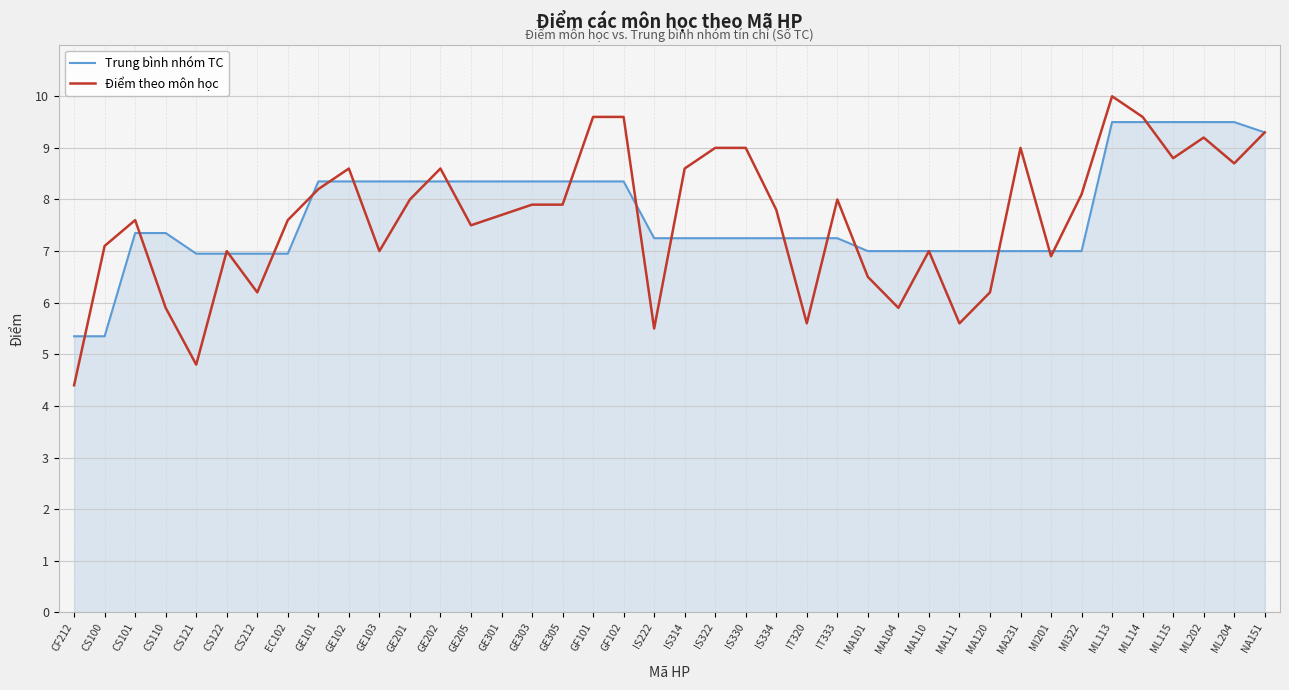

True or false: Trung bình nhóm TC has a value of 2.6 at EC102.

False